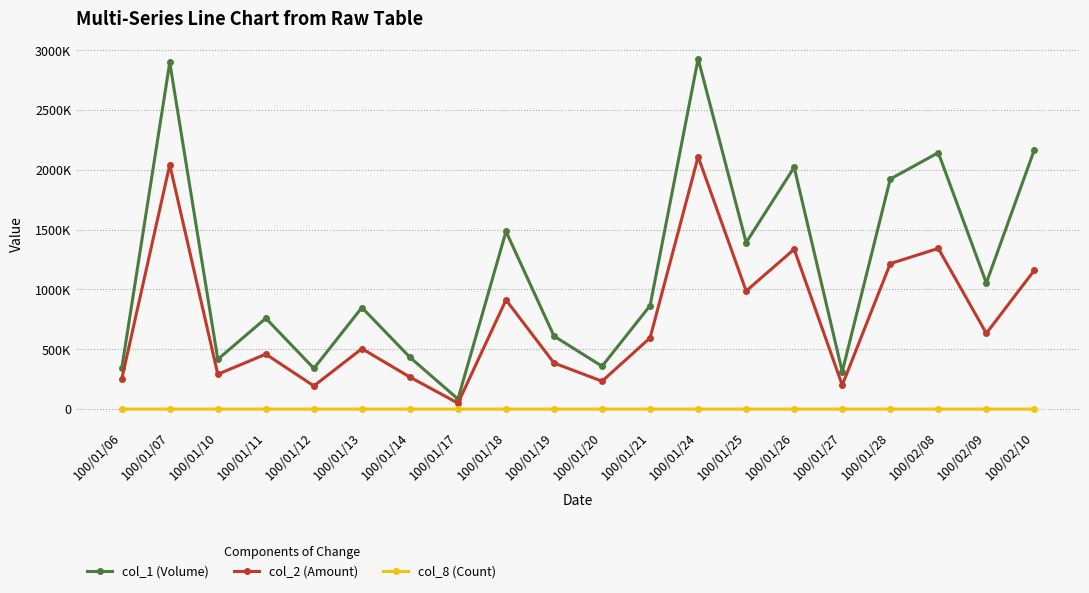

At 100/02/09, list the series in order from largest to smallest.

col_1 (Volume), col_2 (Amount), col_8 (Count)